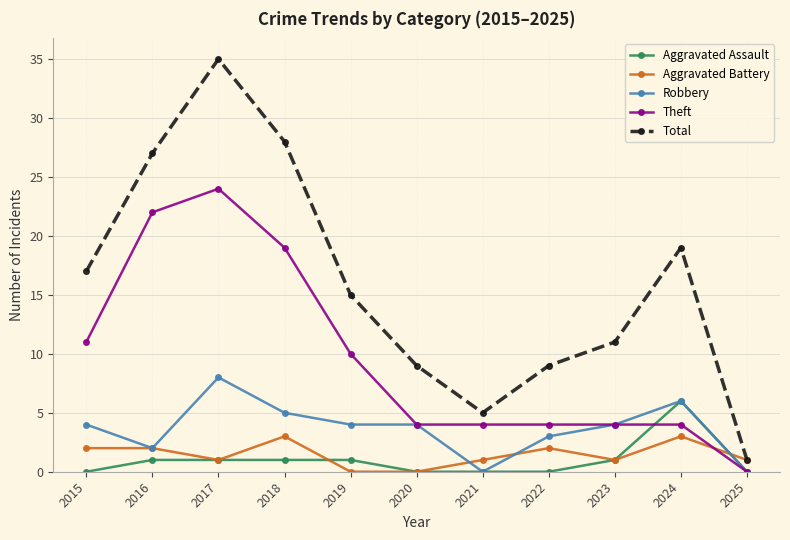

What is the highest value of the Robbery series?

8